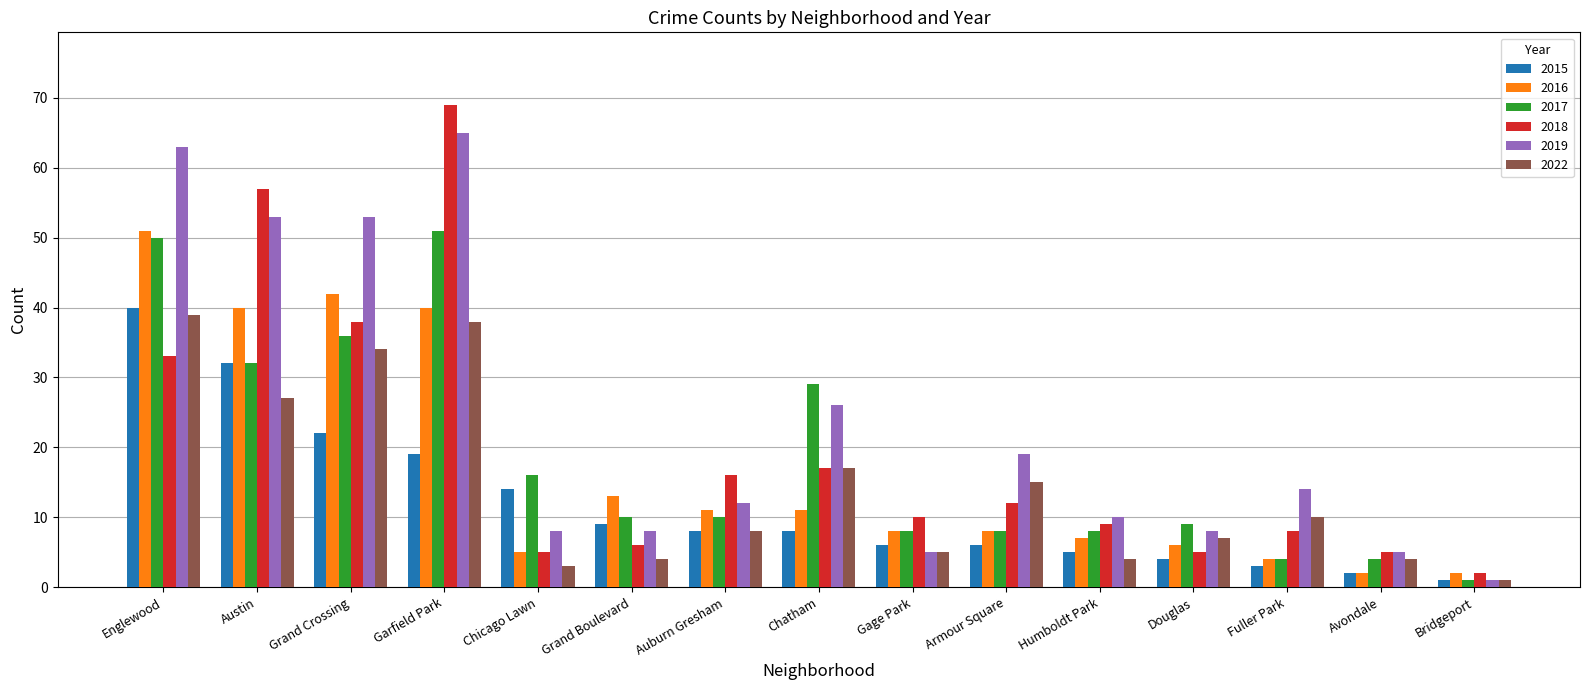

What is the label of the 7th bar from the right?

Gage Park